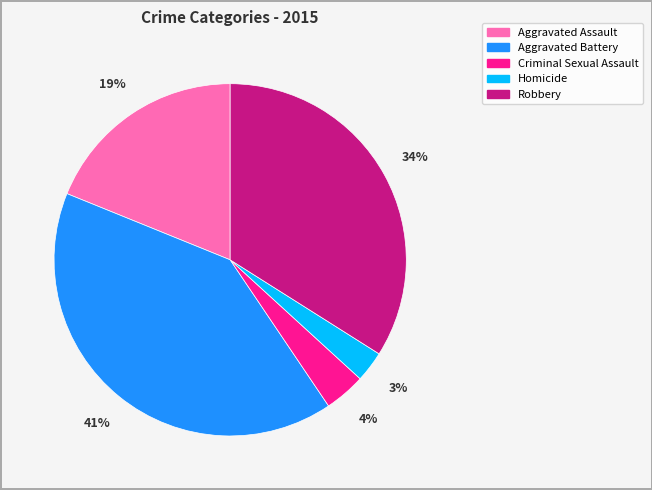

To the nearest percent, what portion does Aggravated Battery represent?

41%